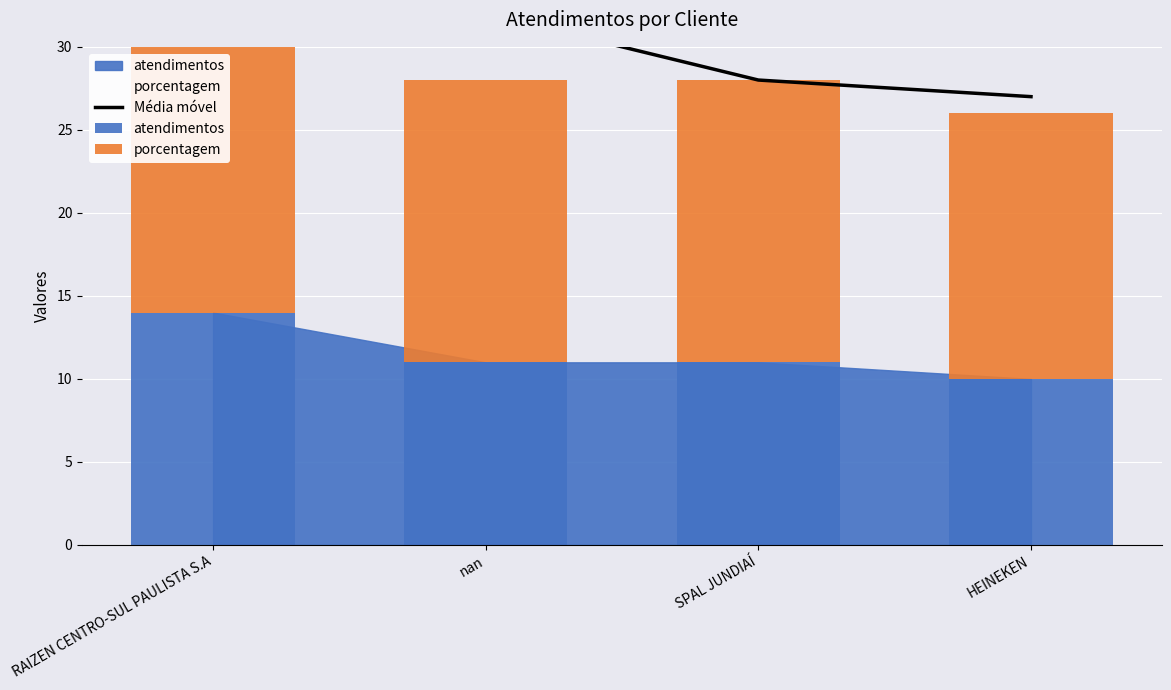

Which has a higher value, SPAL JUNDIAÍ or HEINEKEN?

SPAL JUNDIAÍ